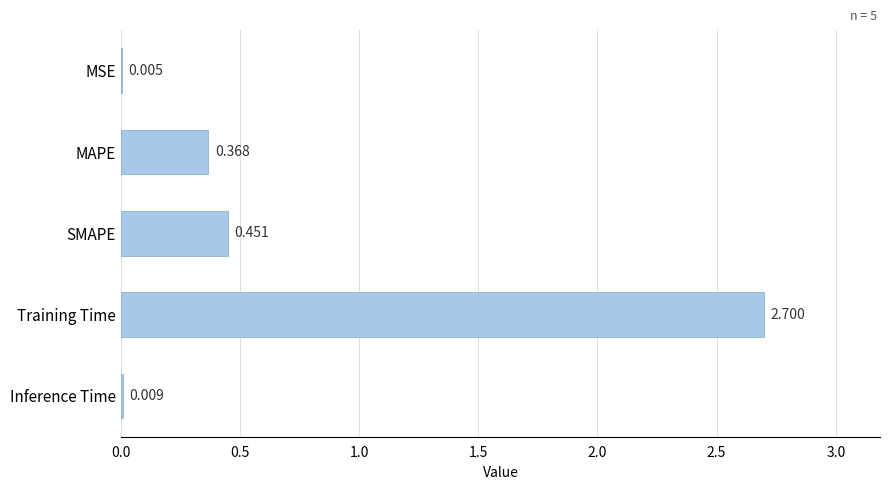

Are the bars horizontal?

Yes